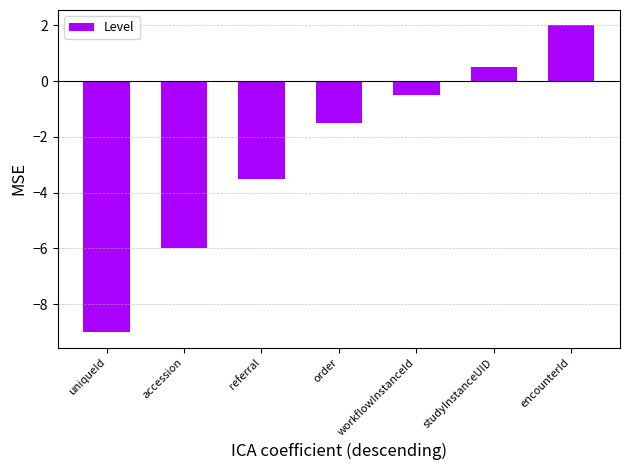

Which category has the highest value across all series?

encounterId